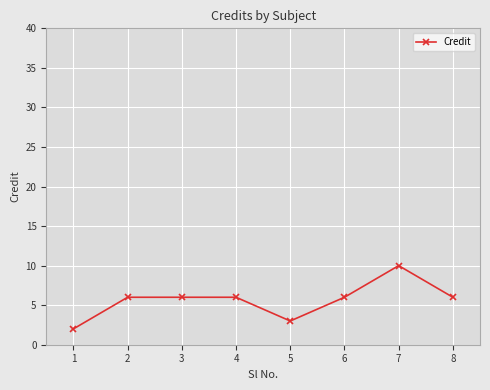

What is the value of the 1st point from the left?

2